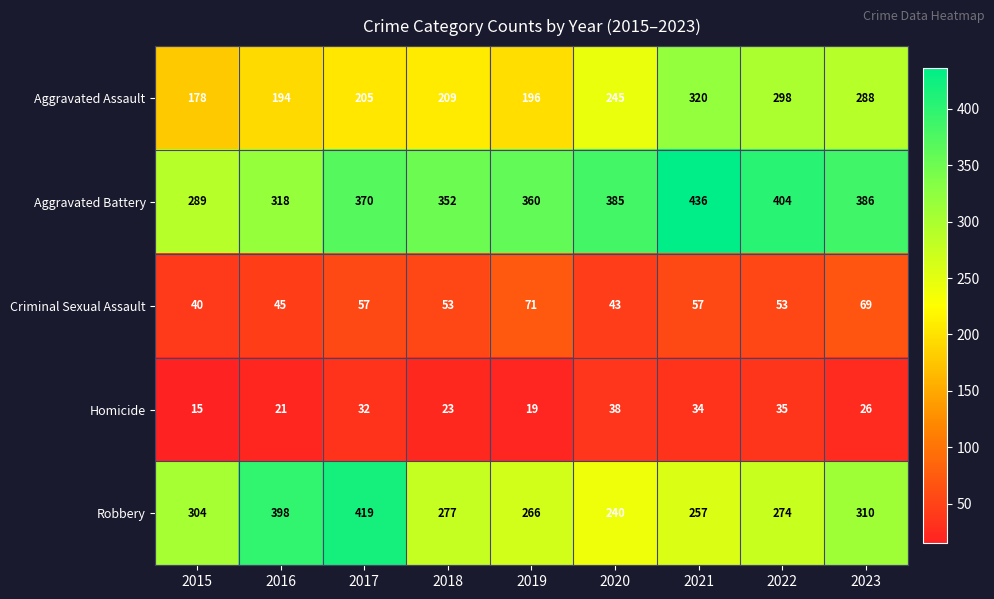

The Criminal Sexual Assault series shows 71 at 2019. True or false?

True